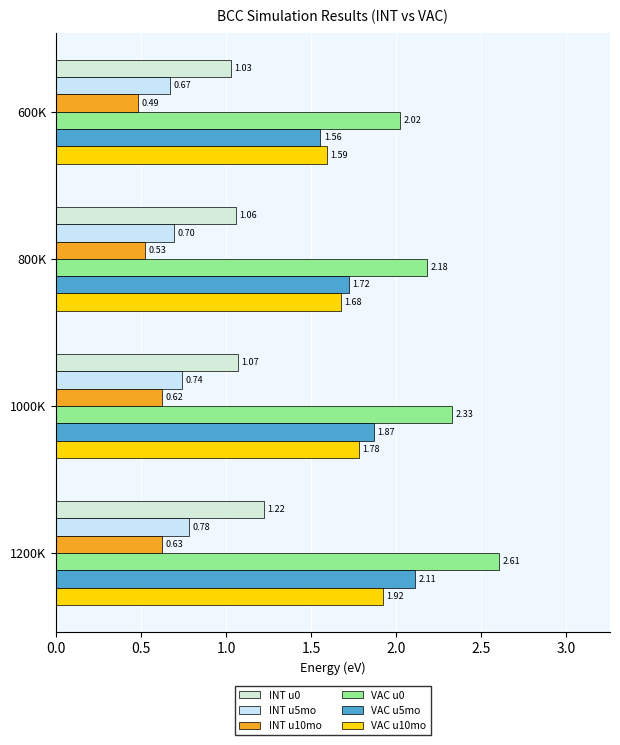

How many categories are shown in the chart?

4